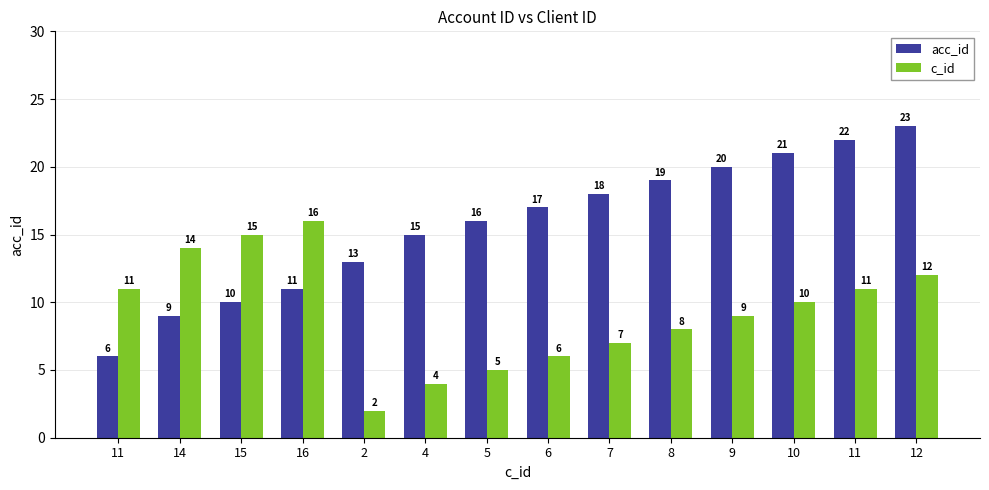

At which category is the sum across all series the highest?

12